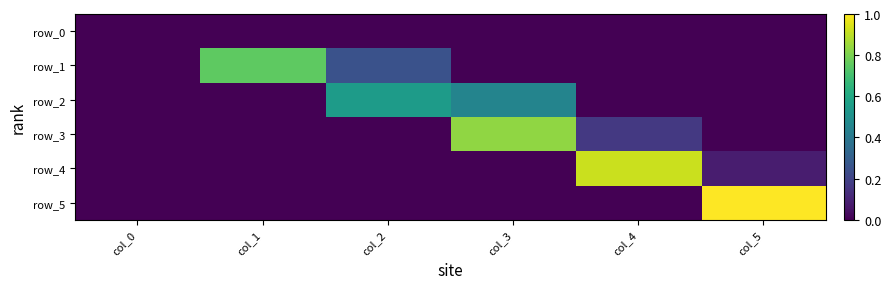

Reading right to left, what are all the values shown in this chart?

row_0: col_5=0.0	col_4=0.0	col_3=0.0	col_2=0.0	col_1=0.0	col_0=0.0
row_1: col_5=0.0	col_4=0.0	col_3=0.0	col_2=0.2	col_1=0.8	col_0=0.0
row_2: col_5=0.0	col_4=0.0	col_3=0.5	col_2=0.5	col_1=0.0	col_0=0.0
row_3: col_5=0.0	col_4=0.2	col_3=0.8	col_2=0.0	col_1=0.0	col_0=0.0
row_4: col_5=0.1	col_4=0.9	col_3=0.0	col_2=0.0	col_1=0.0	col_0=0.0
row_5: col_5=1.0	col_4=0.0	col_3=0.0	col_2=0.0	col_1=0.0	col_0=0.0